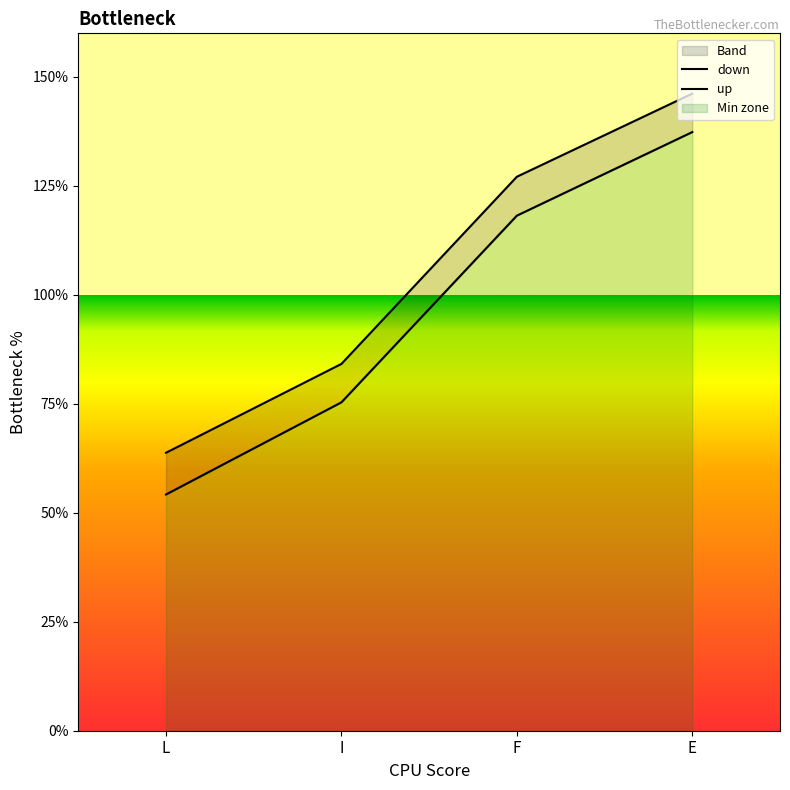

What is the difference between the up values at I and L?

0.2